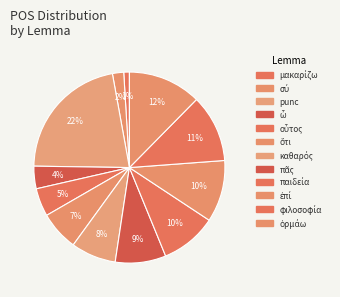

How many slices are in this pie chart?

12